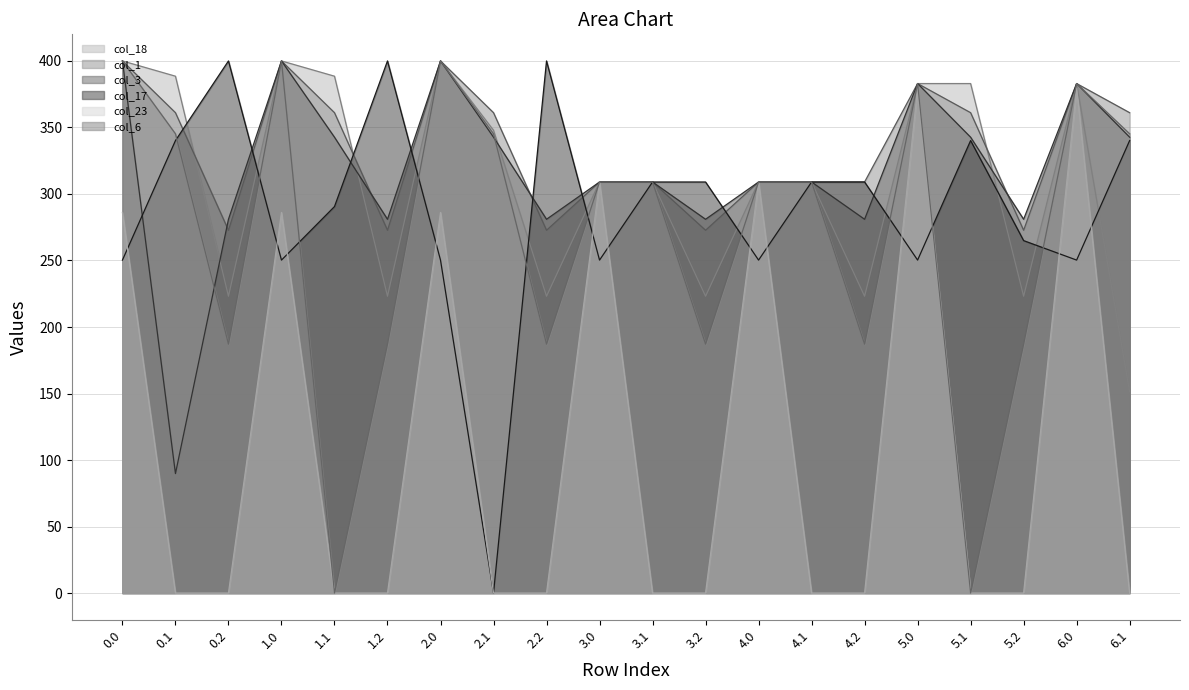

The value of col_23 at 6.0 is 550.7. True or false?

False